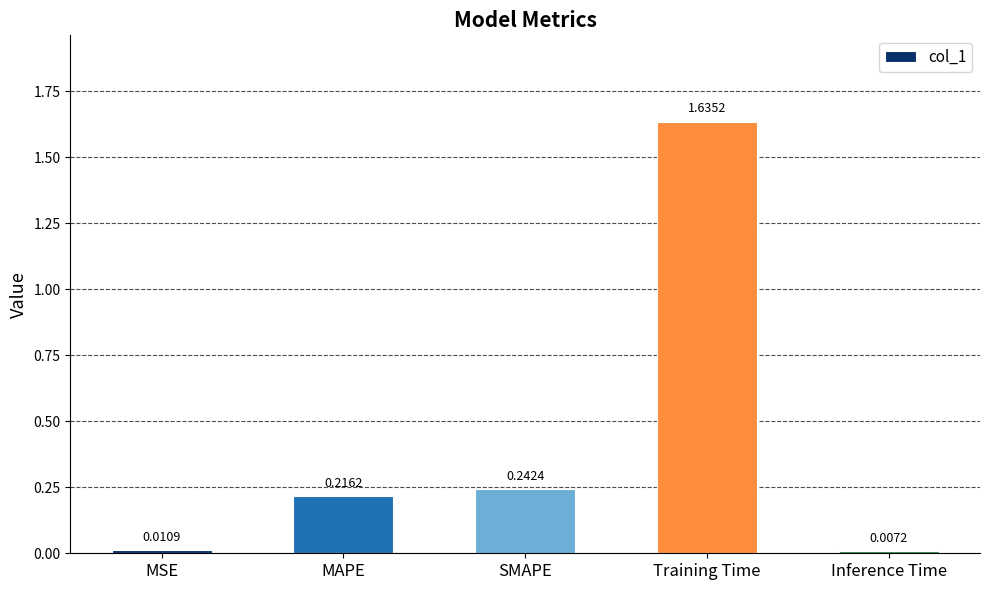

What position from the right is MAPE?

4